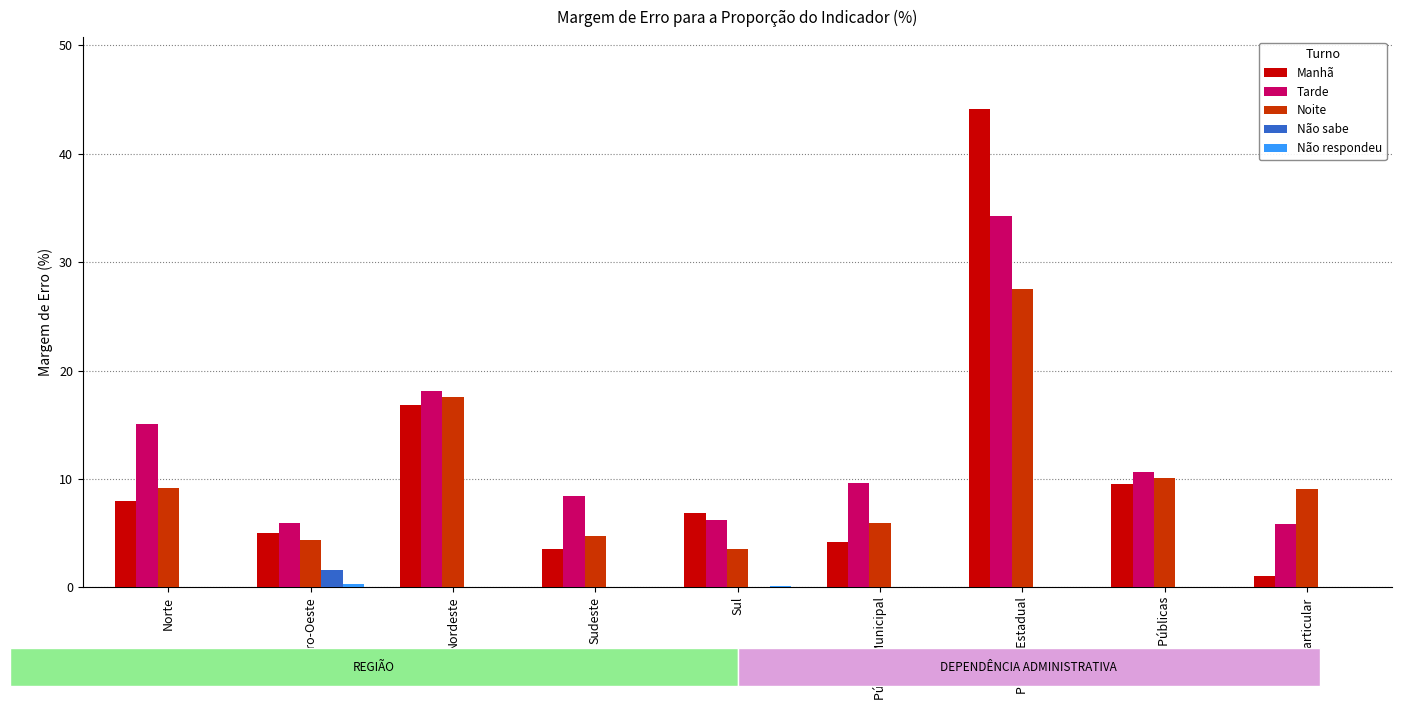

Which series changed the most between Nordeste and Pública Municipal?

Manhã